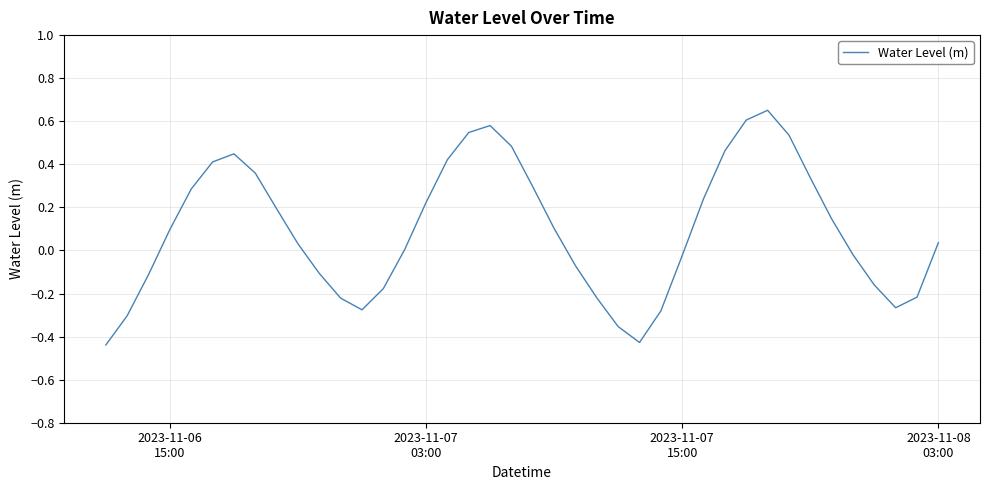

How many lines are shown in the chart?

1